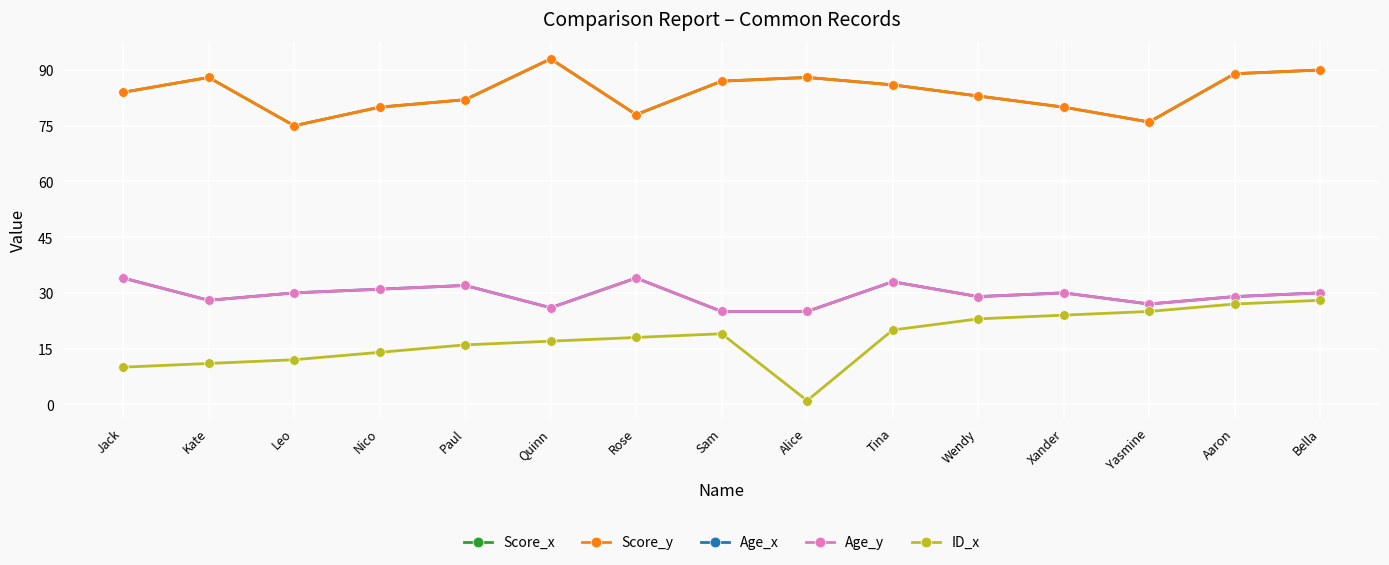

Count the number of categories in the chart.

15